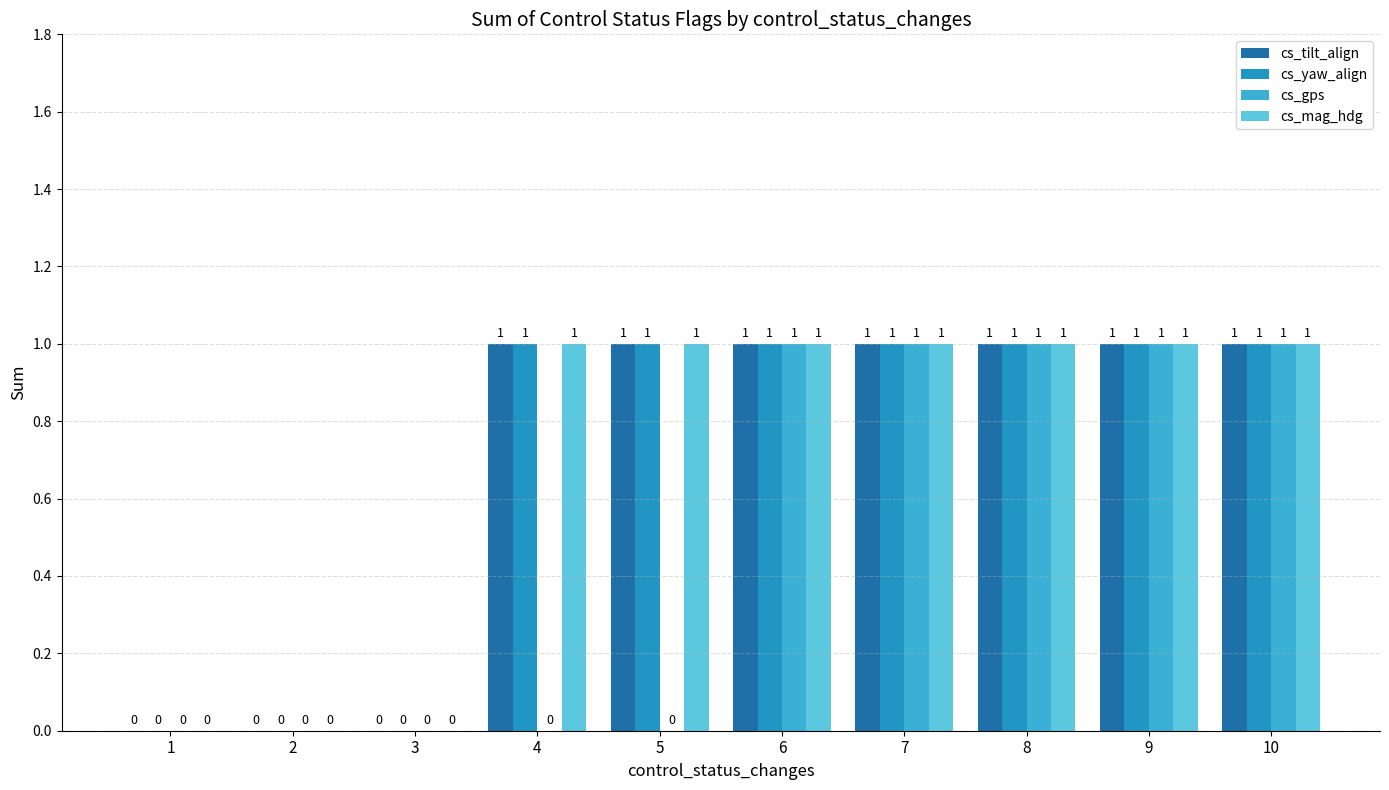

What is the difference between the maximum and minimum values in the cs_gps series?

1